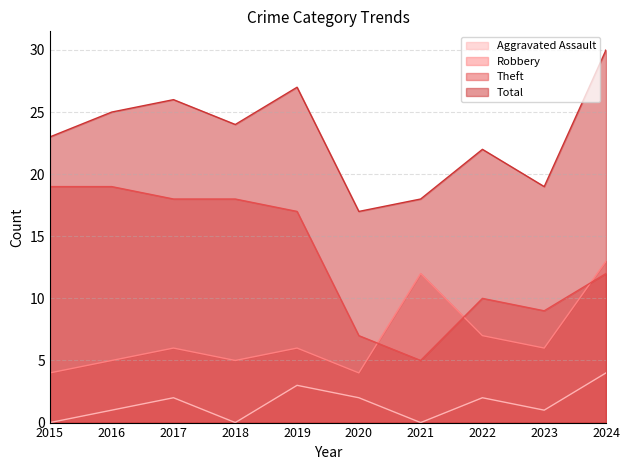

What is the sum of all Aggravated Assault values?

15